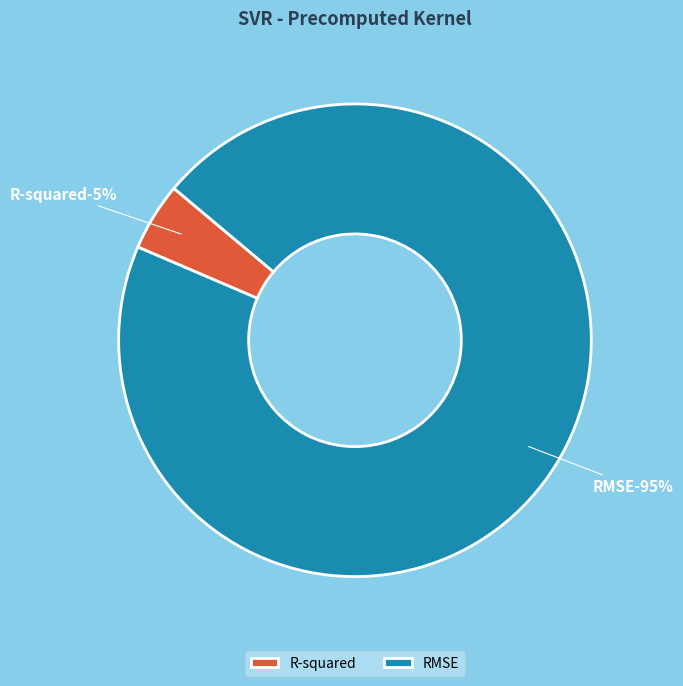

How many slices are in this pie chart?

2